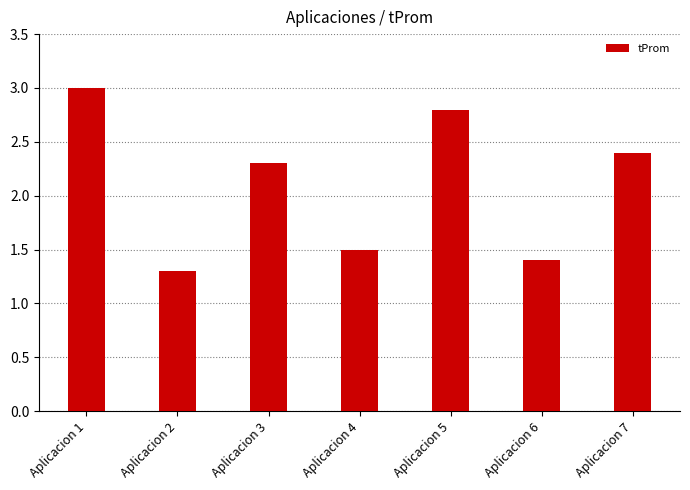

Is it true that the value at Aplicacion 1 is 1.3?

False